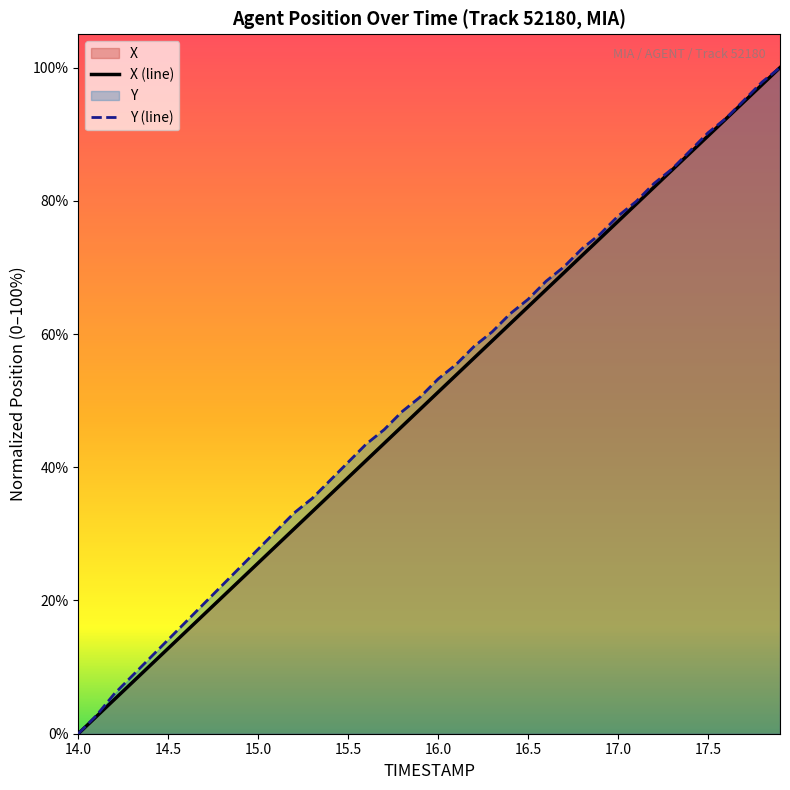

True or false: X has a value of 100.0 at 17.9.

True